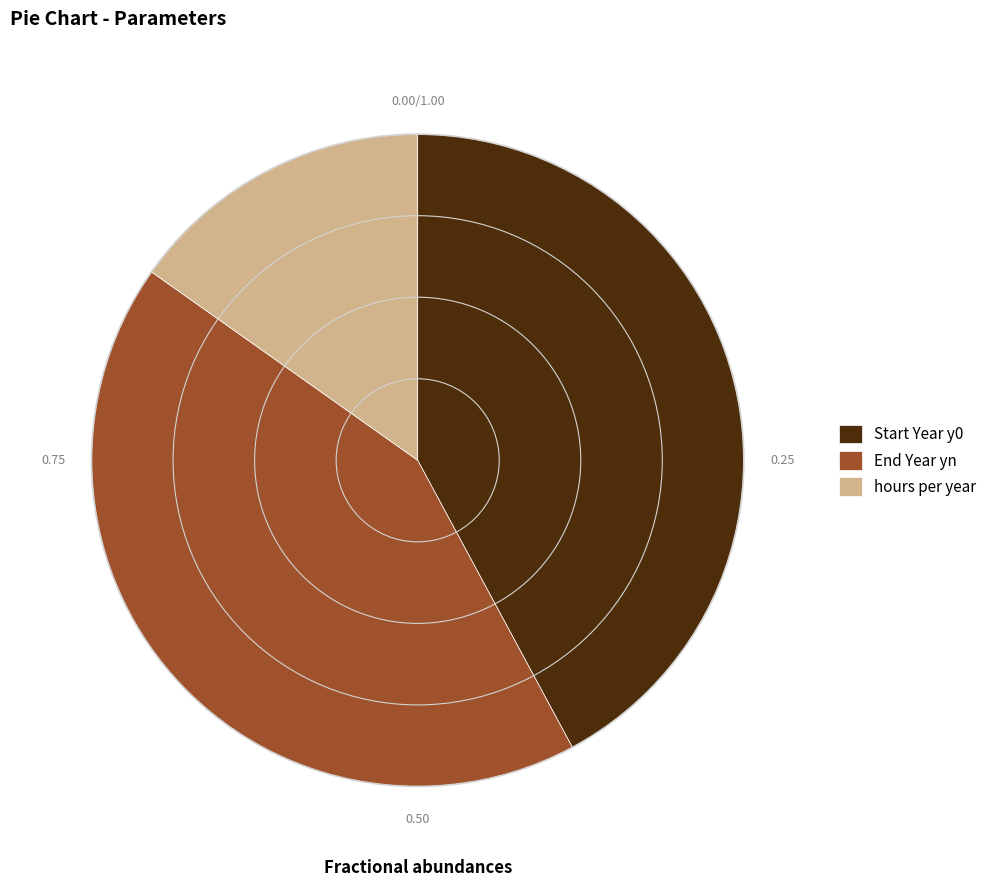

Is there any slice that represents more than half of the pie?

No